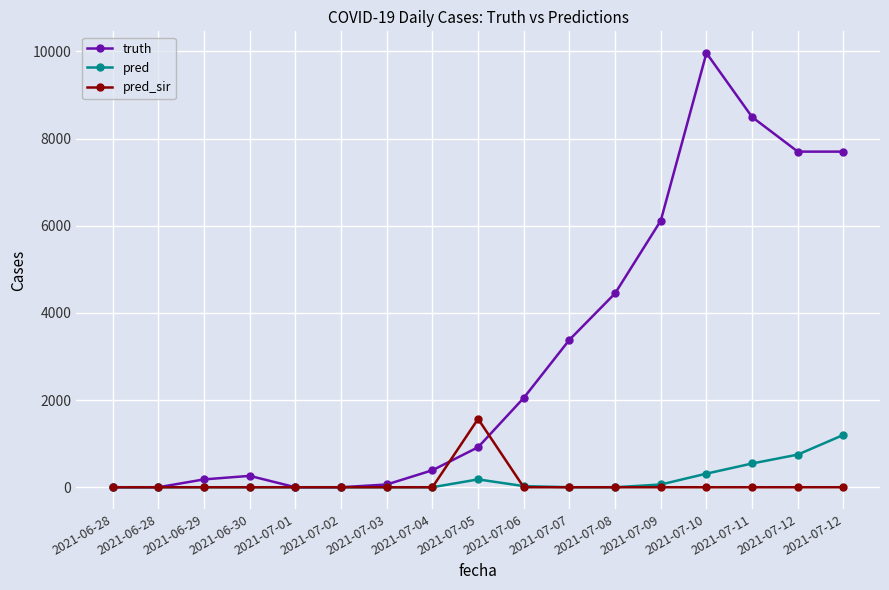

Does the chart have visible grid lines?

Yes